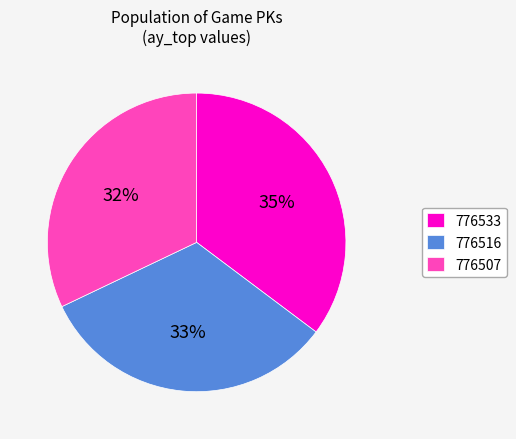

Rank the categories by value from lowest to highest.

776507, 776516, 776533